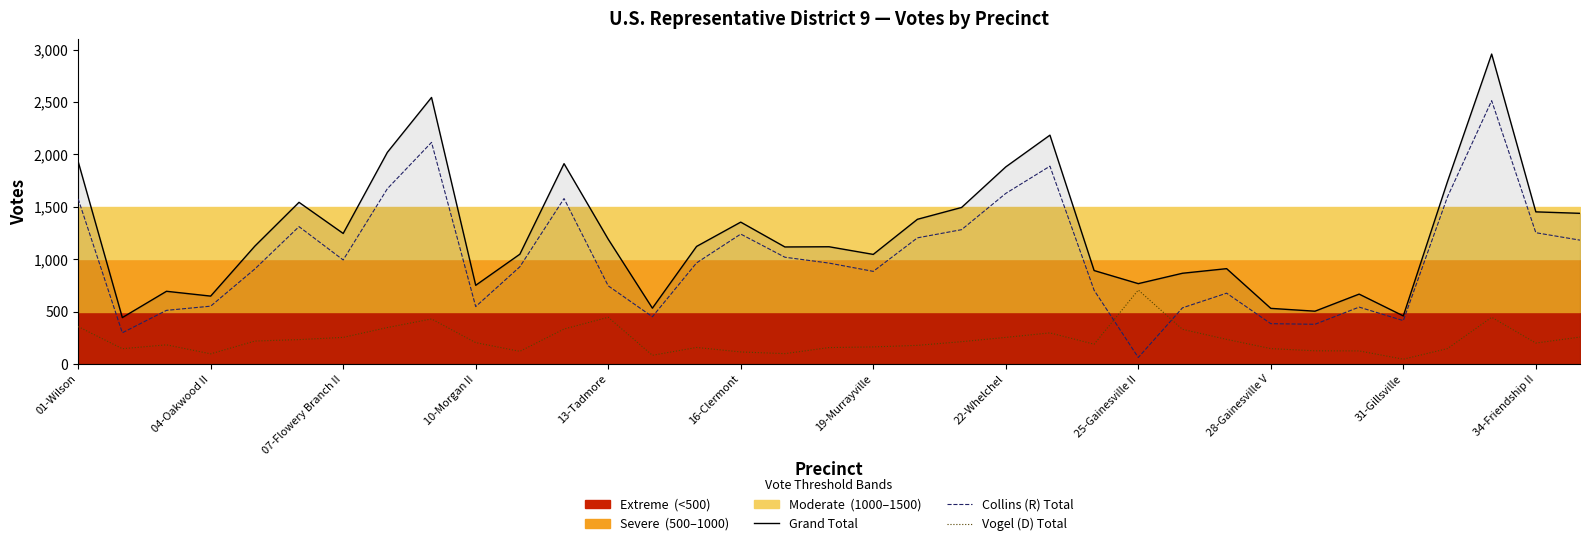

How many distinct data groups are displayed?

3